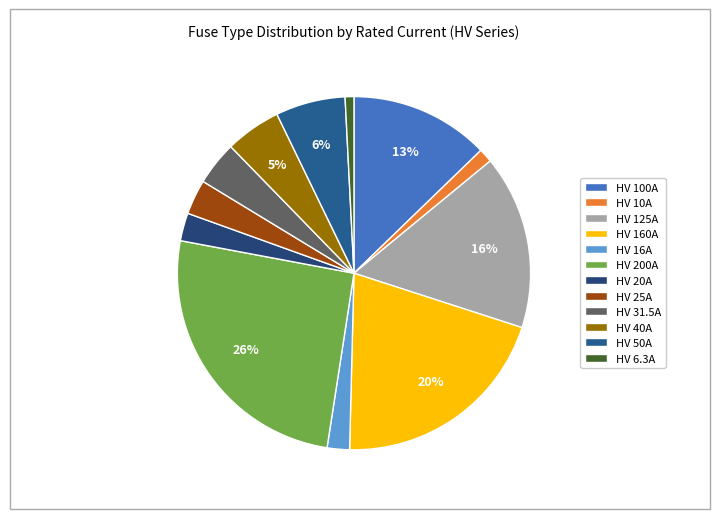

How many slices are in this pie chart?

12